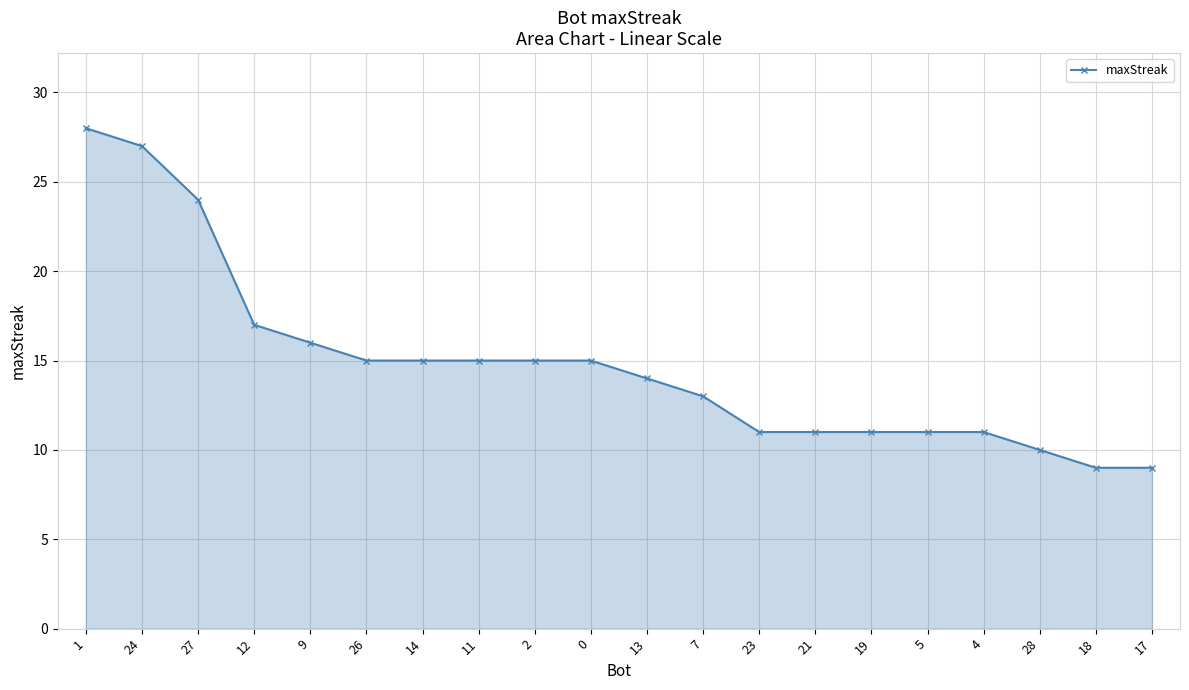

What is the value of the 16th point from the left?

11